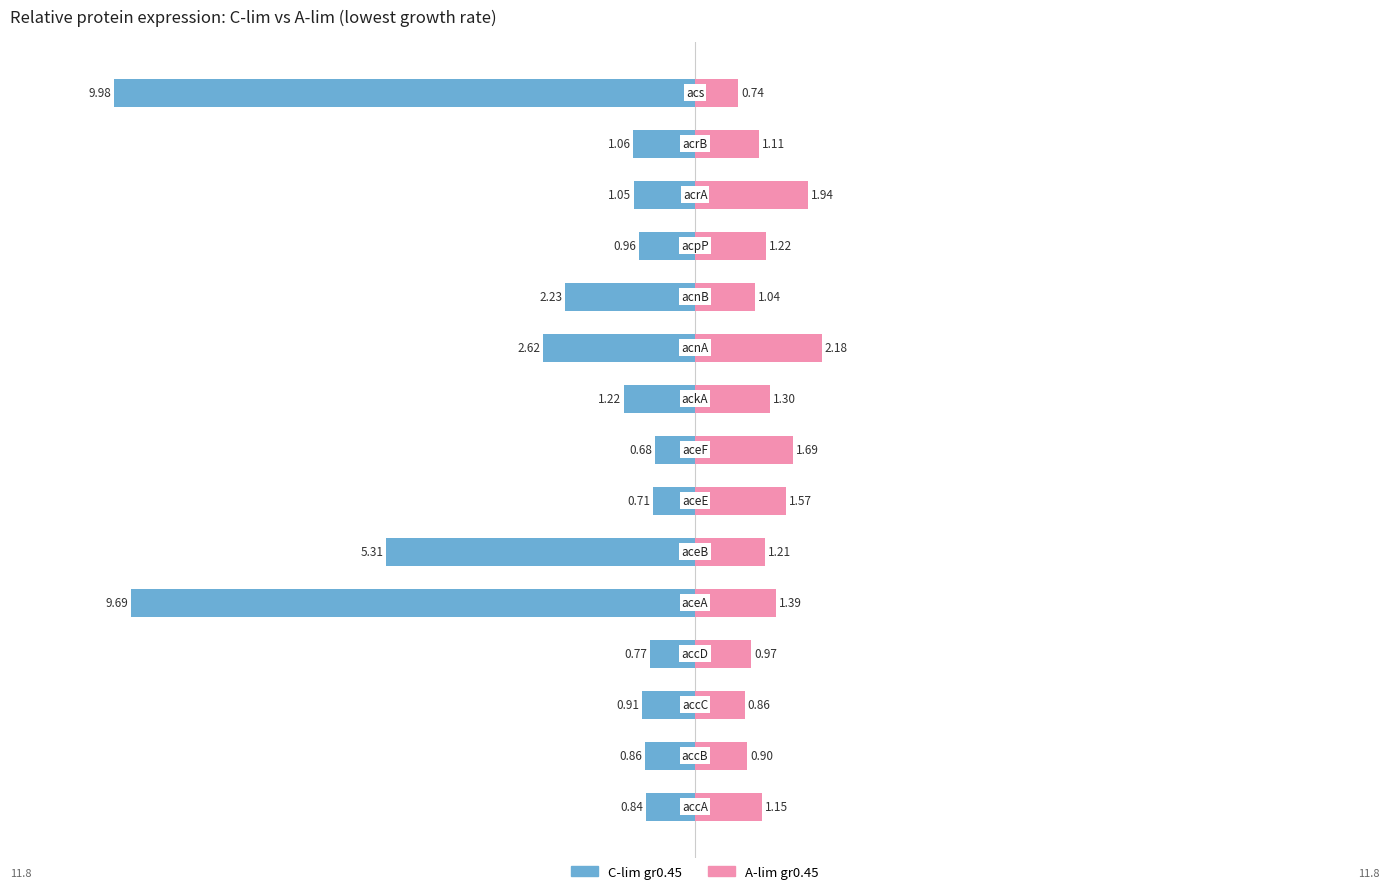

The value of A-lim gr0.45 at 13 is 1.1. True or false?

True